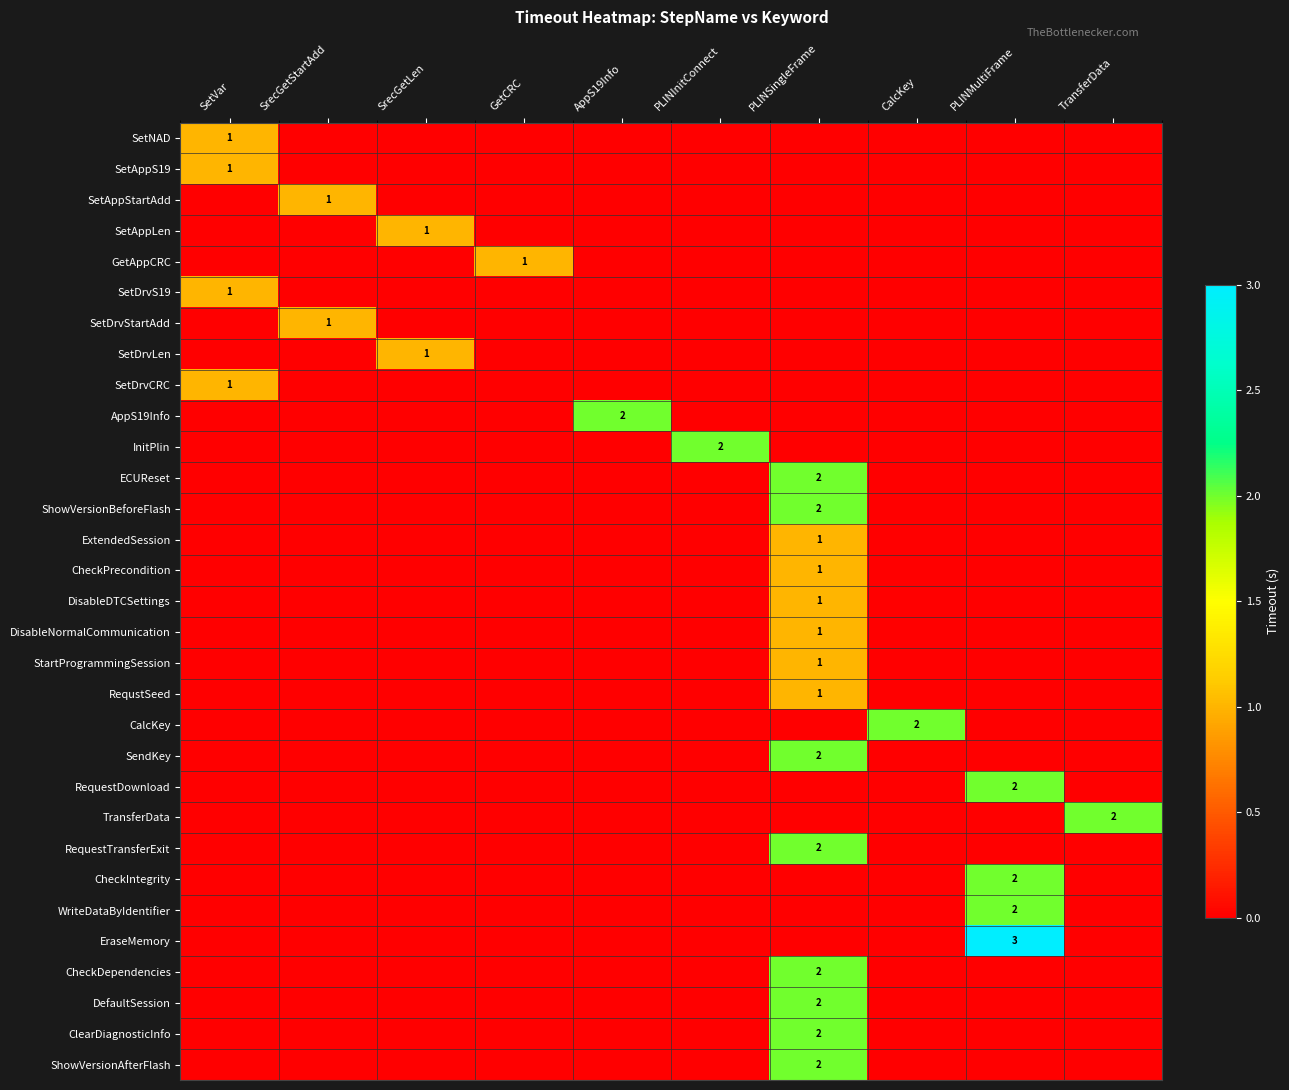

At which category is the sum across all series the highest?

PLINSingleFrame